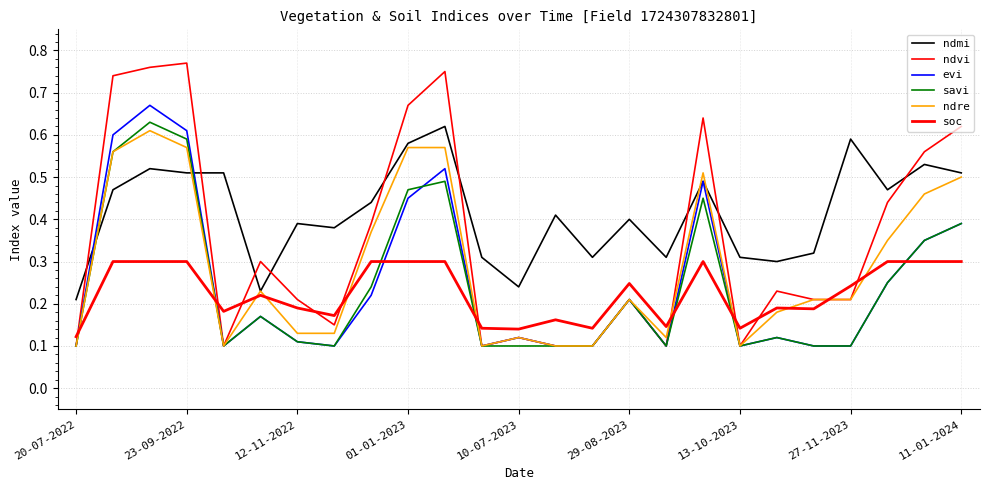

Does the chart have visible grid lines?

Yes